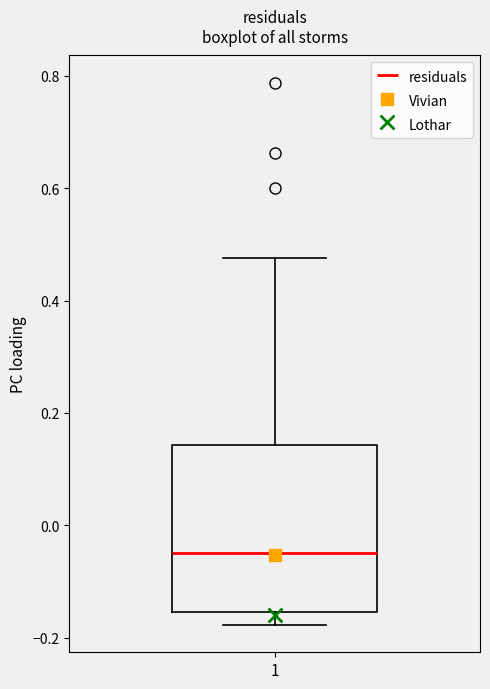

Where does the lower whisker of the box at x = 1 end on the y-axis? The values are not printed on the chart, so give them approximately, as read against the axis.

-0.18